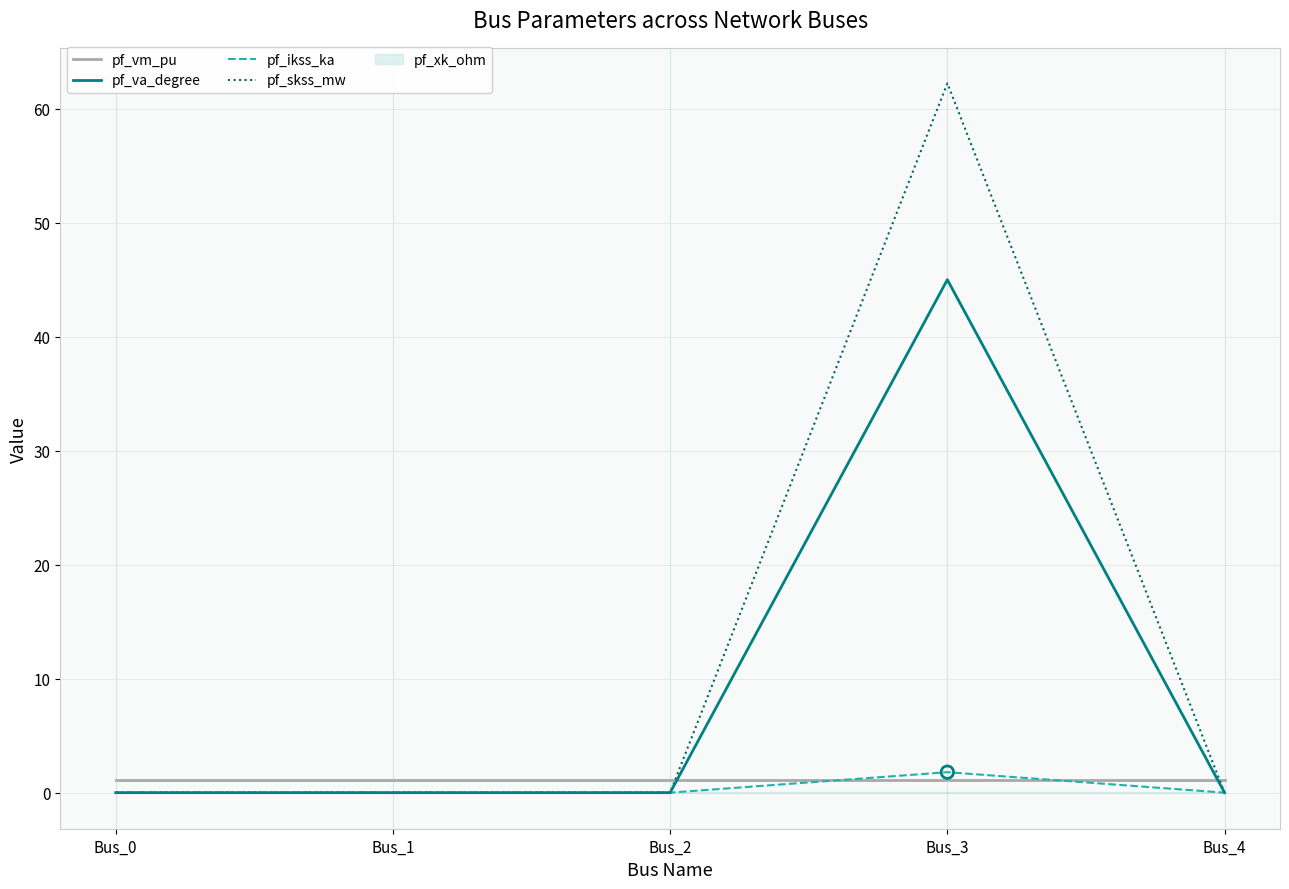

Is the value of pf_skss_mw at Bus_0 greater than the value of pf_va_degree at Bus_1?

Yes